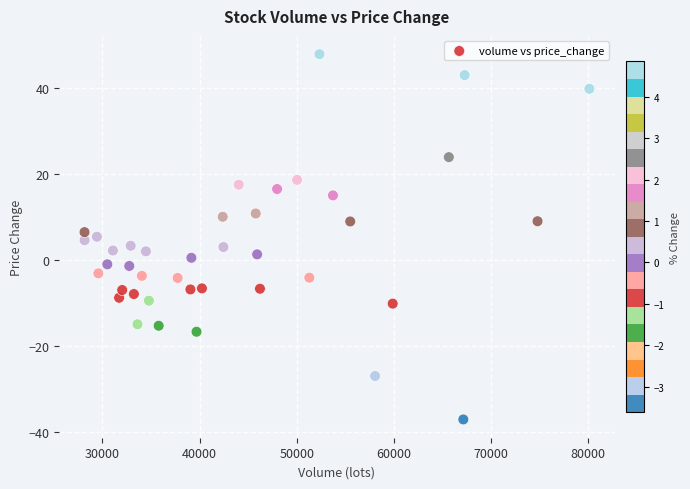

What is the range of X values (max minus min)?

51939.7